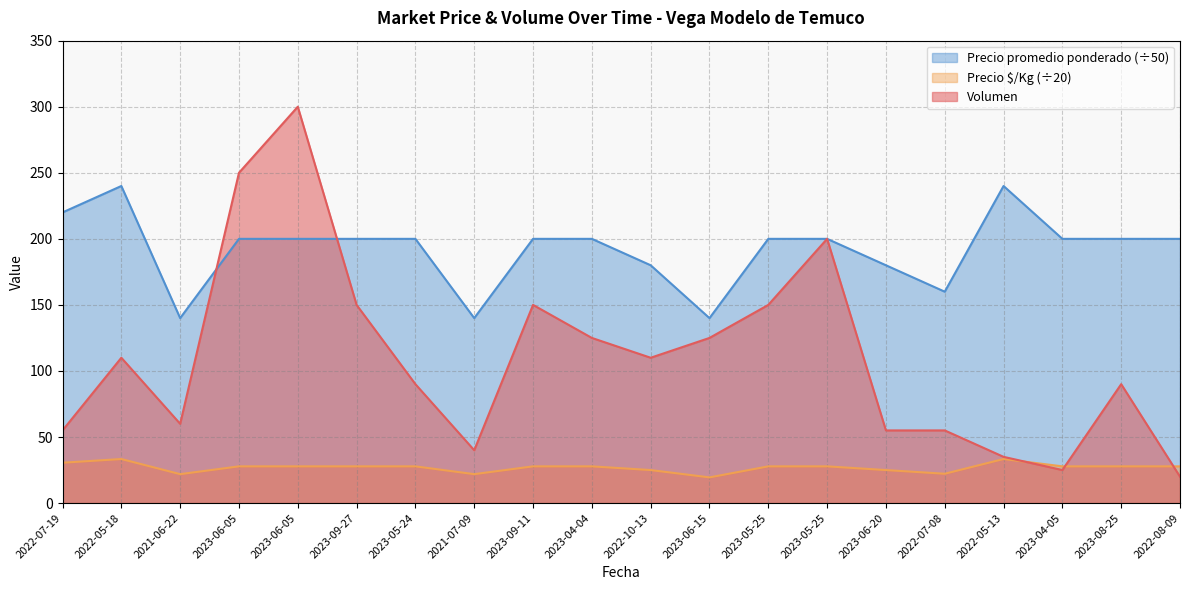

Is it true that Volumen equals 35.0 at 2022-05-13?

True